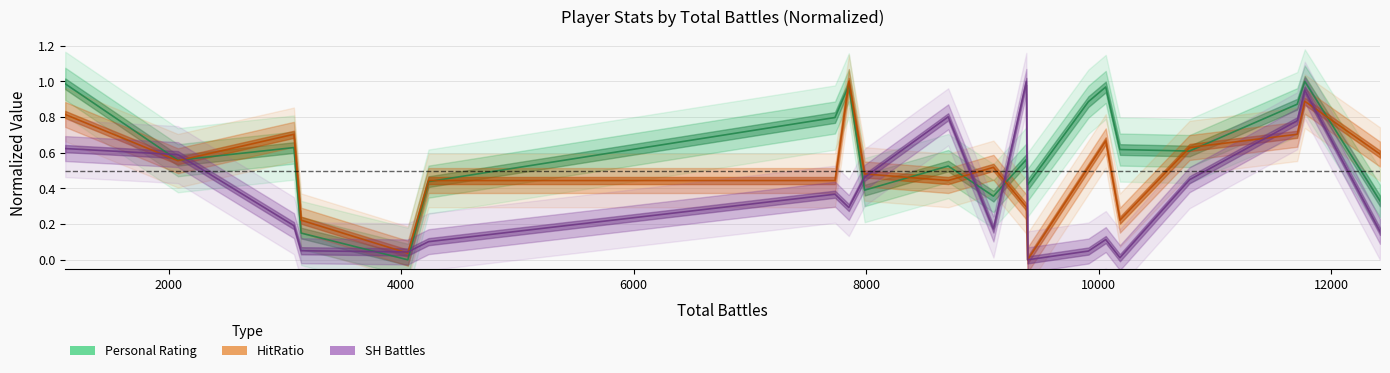

Count the number of categories in the chart.

20